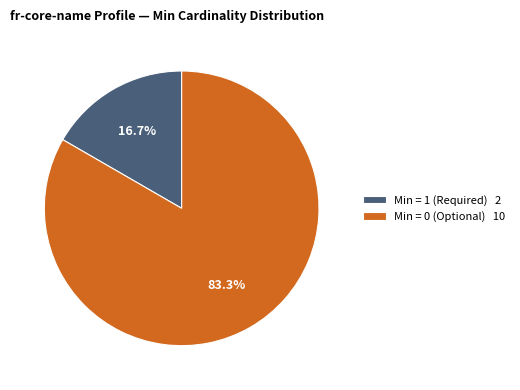

What percentage do Min = 1 (Required) 2 and Min = 0 (Optional) 10 together represent?

100.0%